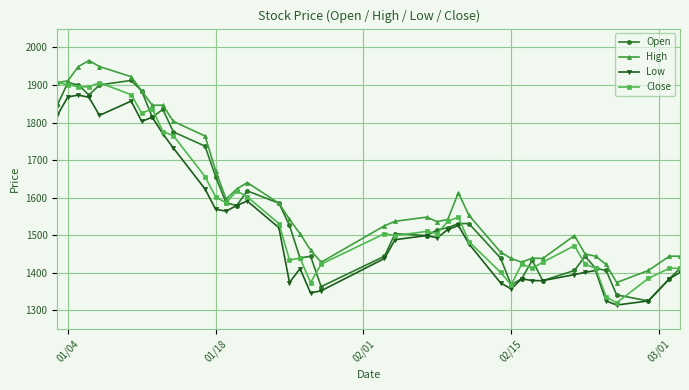

How many series are shown in this chart?

4